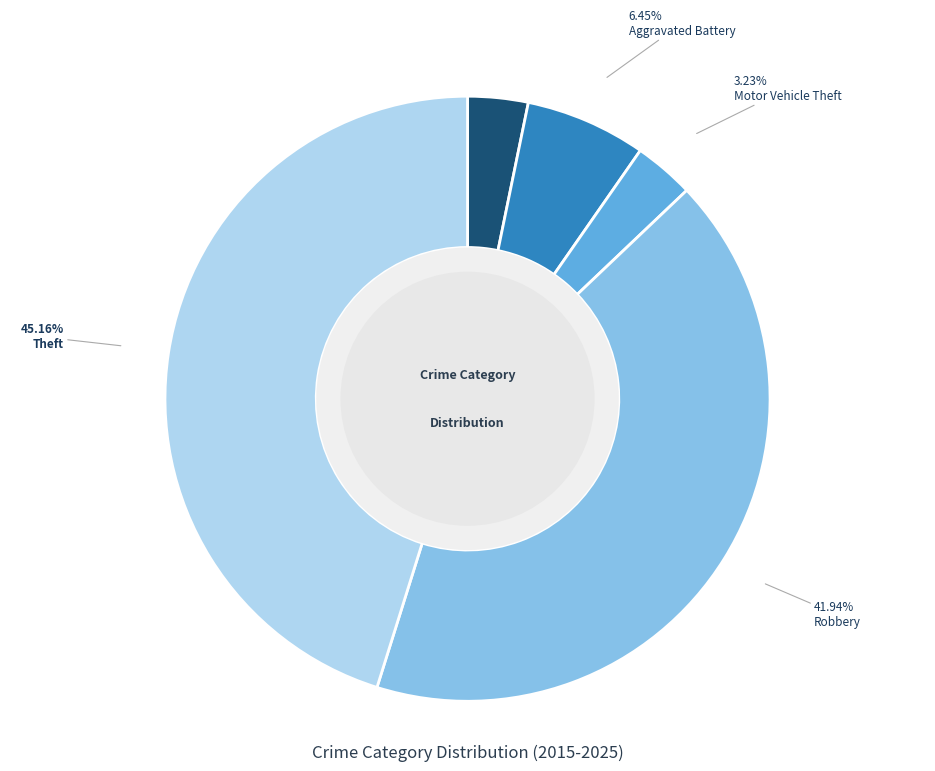

To the nearest percent, what is the difference between the Theft and Aggravated Assault slice percentages?

42%